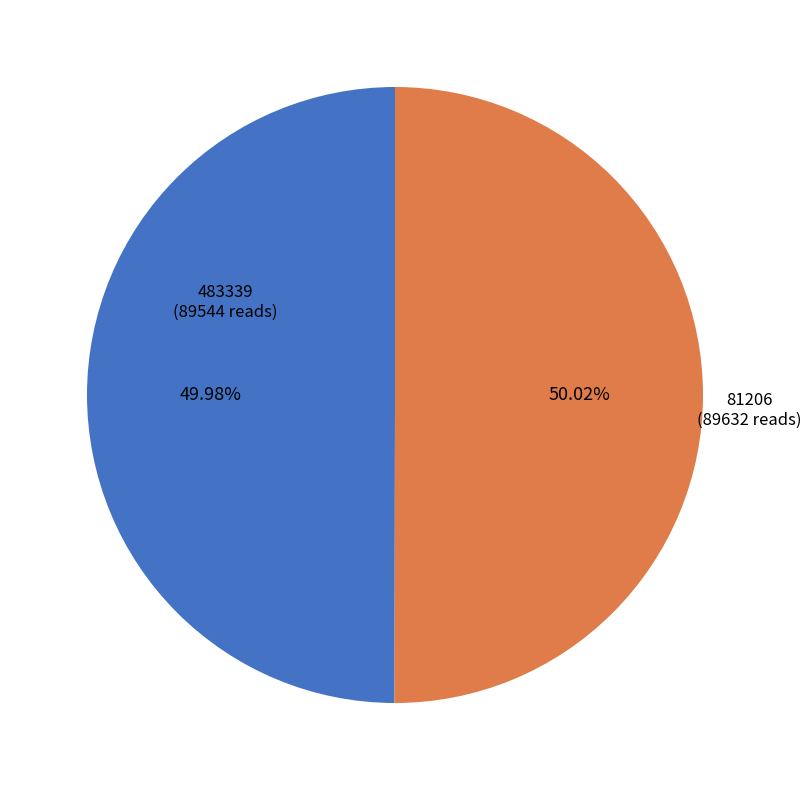

Is there a majority slice in this chart?

Yes